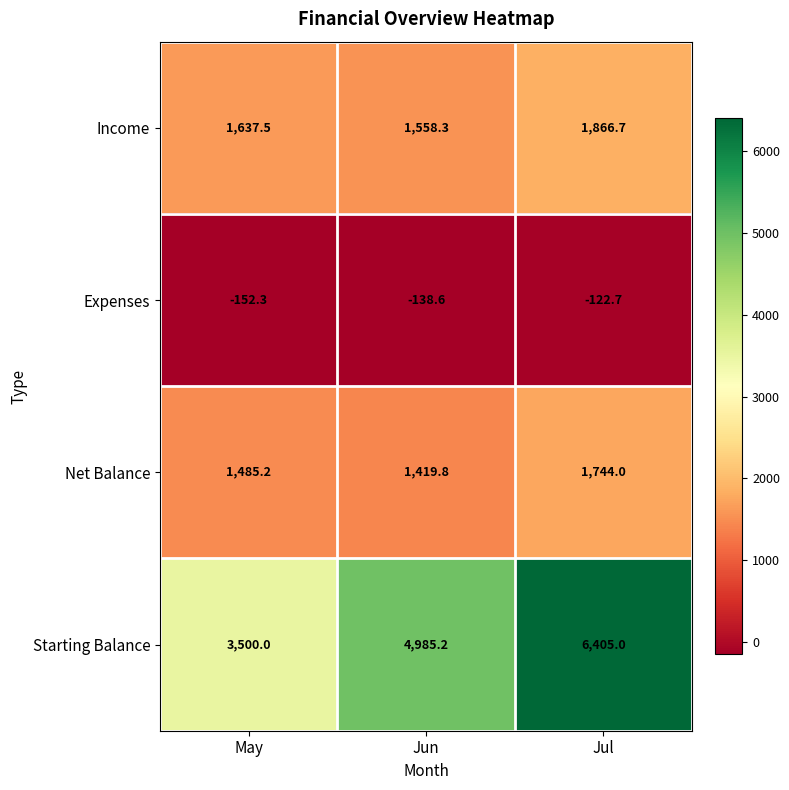

The value of Starting Balance at May is 1358.1. True or false?

False